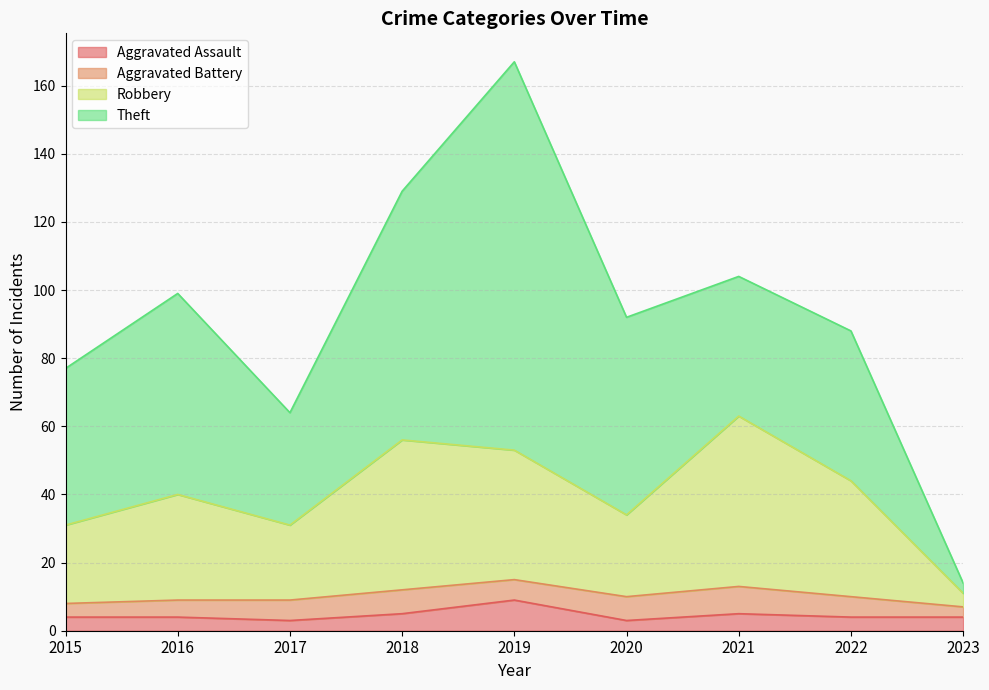

At which category is the sum across all series the highest?

2019